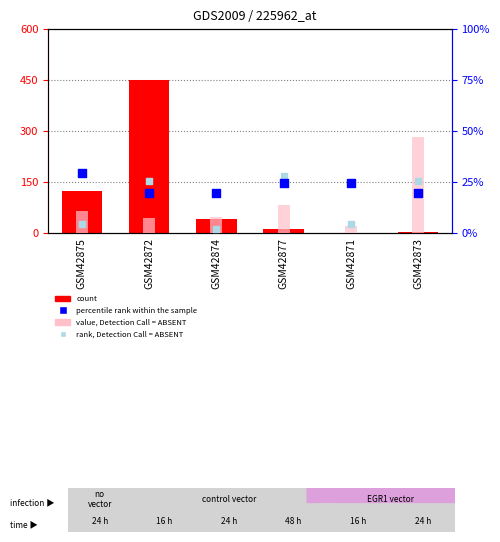

What is the total value across all series at GSM42875?

166.7